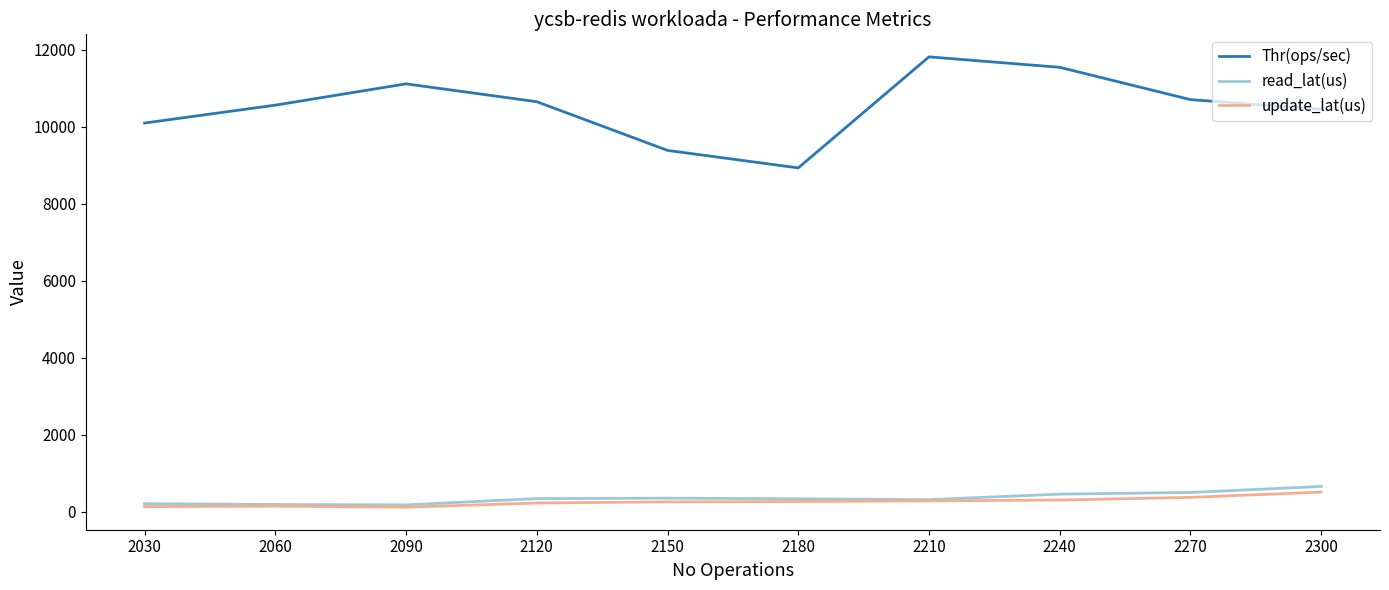

Where does the Thr(ops/sec) series first go above 10653?

2090